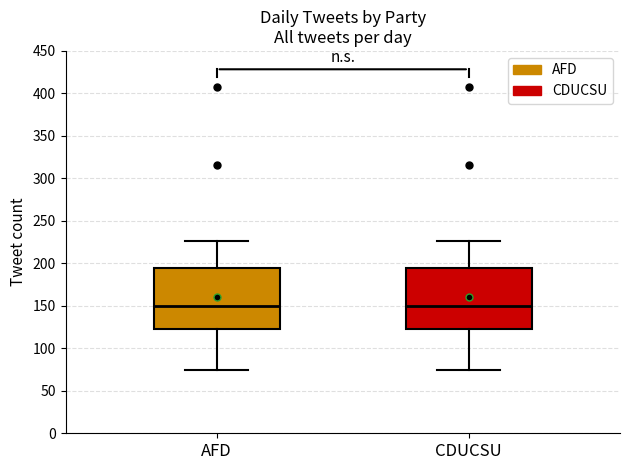

Where does the lower whisker of the box for AFD end on the y-axis? The values are not printed on the chart, so give them approximately, as read against the axis.

75